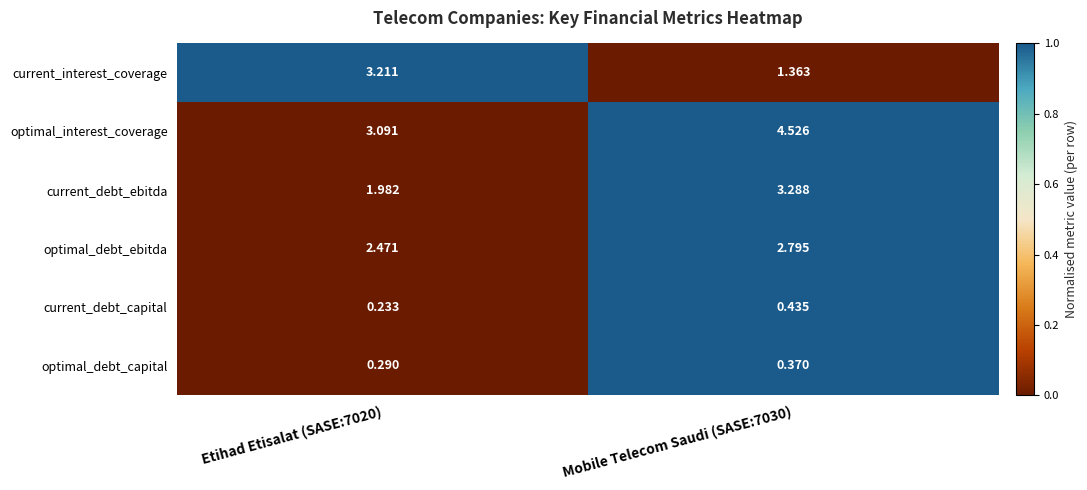

What is the total value across all series at Mobile Telecom Saudi (SASE:7030)?

12.8